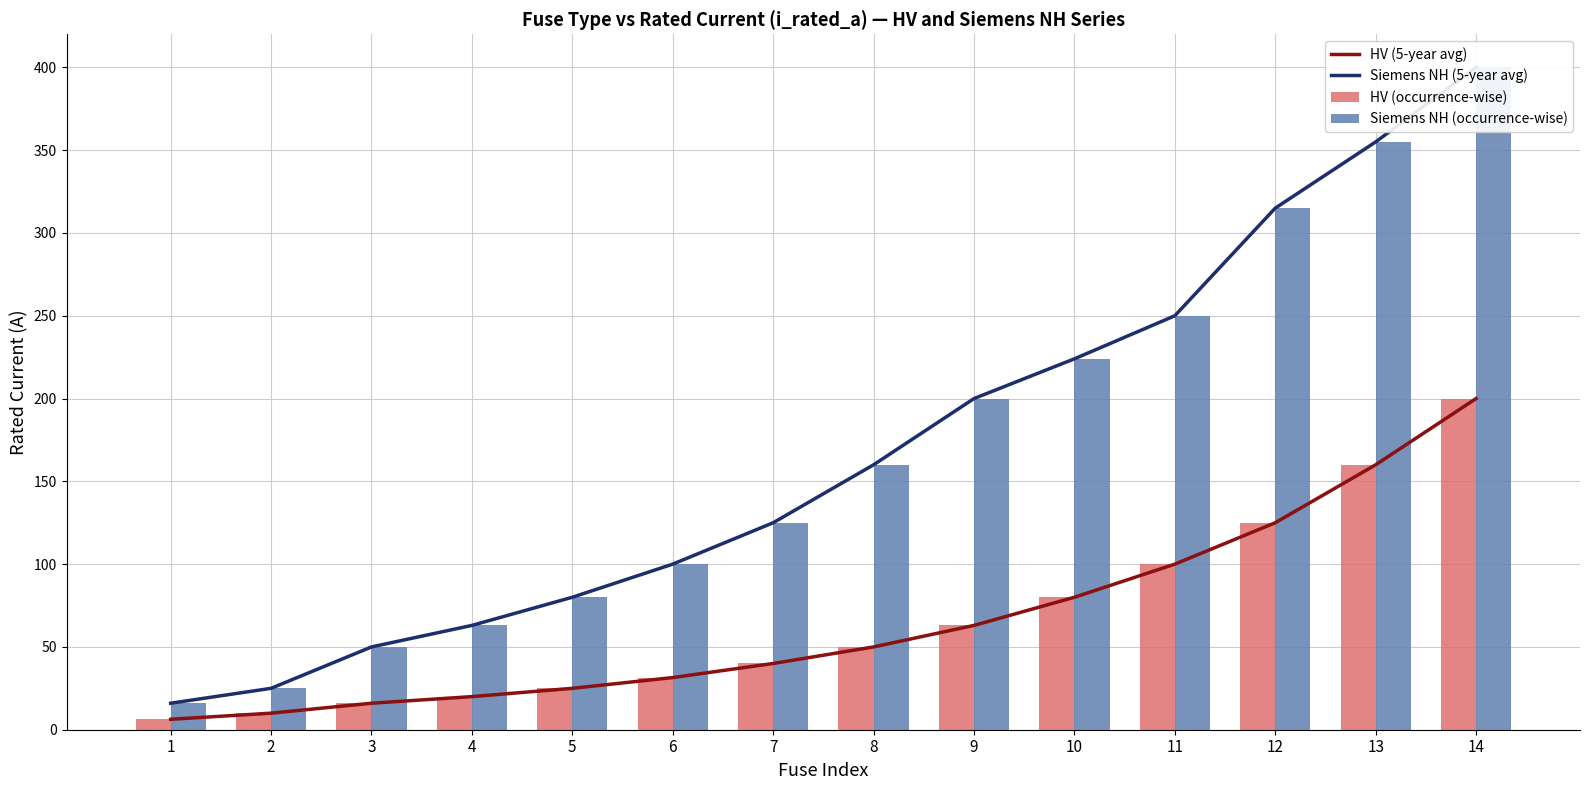

Reading right to left, what are all the values shown in this chart?

HV (5-year avg): 14=200.0	13=160.0	12=125.0	11=100.0	10=80.0	9=63.0	8=50.0	7=40.0	6=31.5	5=25.0	4=20.0	3=16.0	2=10.0	1=6.3
Siemens NH (5-year avg): 14=400.0	13=355.0	12=315.0	11=250.0	10=224.0	9=200.0	8=160.0	7=125.0	6=100.0	5=80.0	4=63.0	3=50.0	2=25.0	1=16.0
HV (occurrence-wise): 14=200.0	13=160.0	12=125.0	11=100.0	10=80.0	9=63.0	8=50.0	7=40.0	6=31.5	5=25.0	4=20.0	3=16.0	2=10.0	1=6.3
Siemens NH (occurrence-wise): 14=400.0	13=355.0	12=315.0	11=250.0	10=224.0	9=200.0	8=160.0	7=125.0	6=100.0	5=80.0	4=63.0	3=50.0	2=25.0	1=16.0